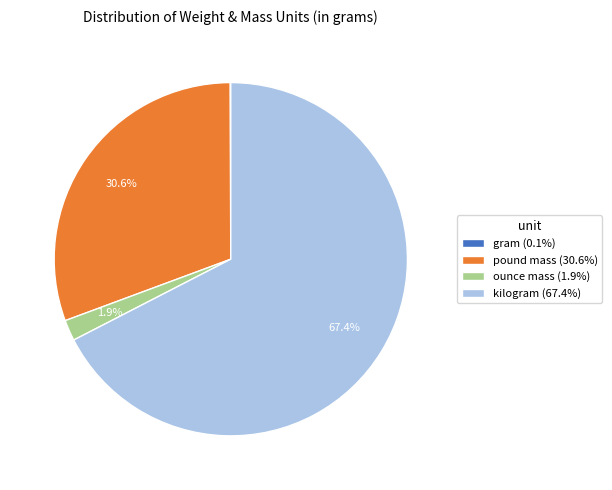

Does any single category account for the majority?

Yes